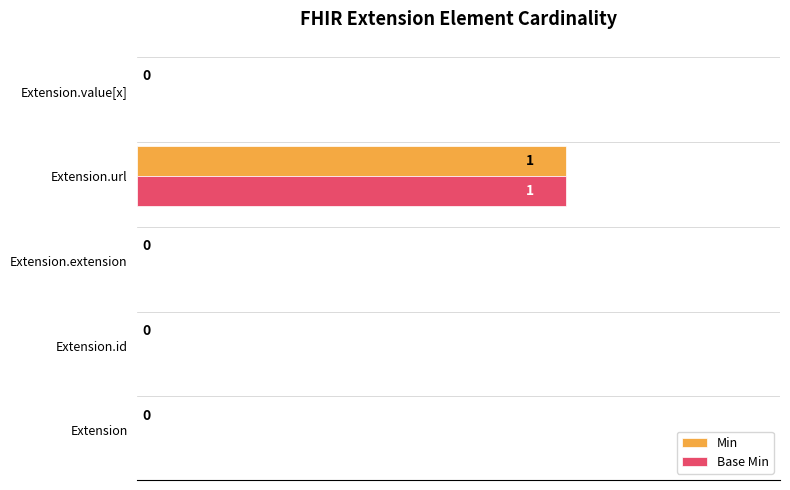

Is the value of Min at Extension greater than the value of Base Min at Extension.url?

No